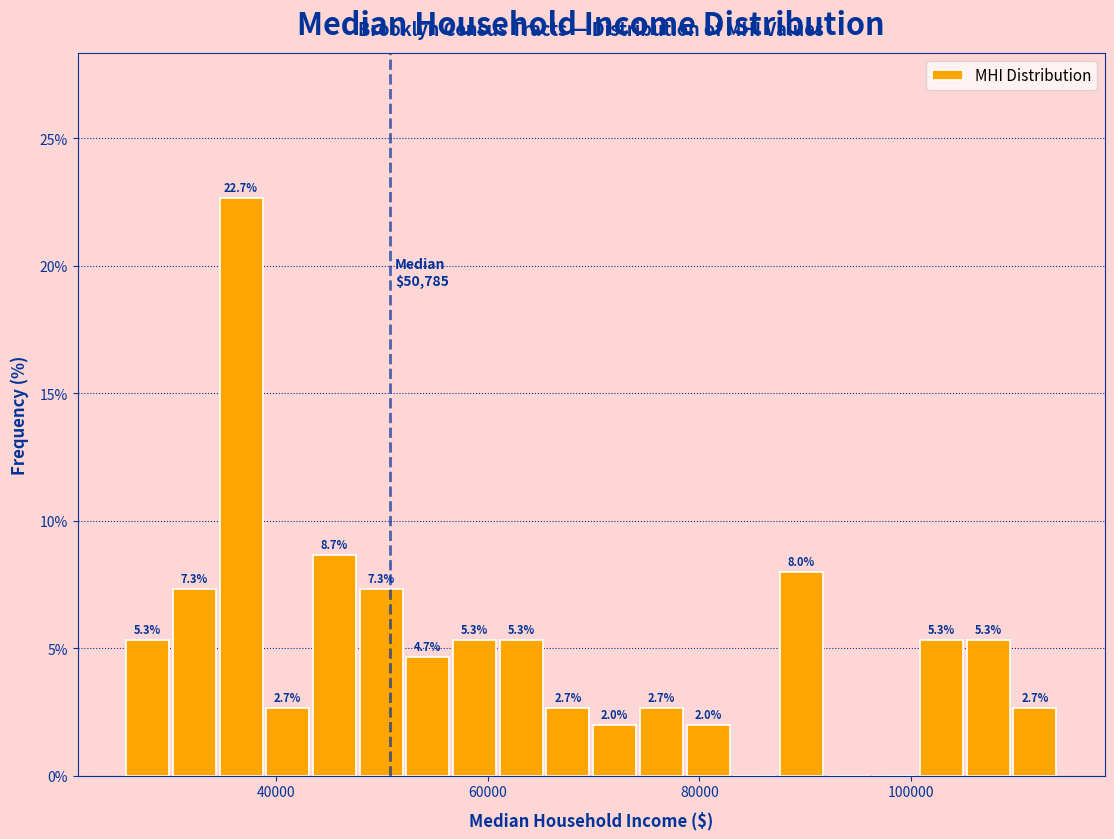

Around what value on the x-axis is the tallest bar? Give the approximate position of its centre, as read against the axis.

36000